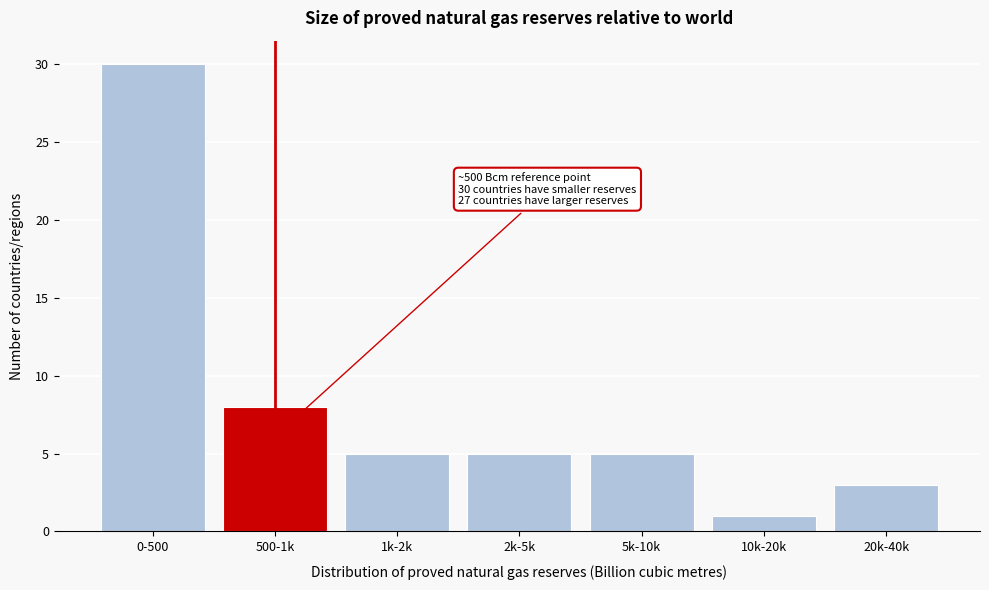

Reading left to right, list all the values displayed in this chart.

30	8	5	5	5	1	3